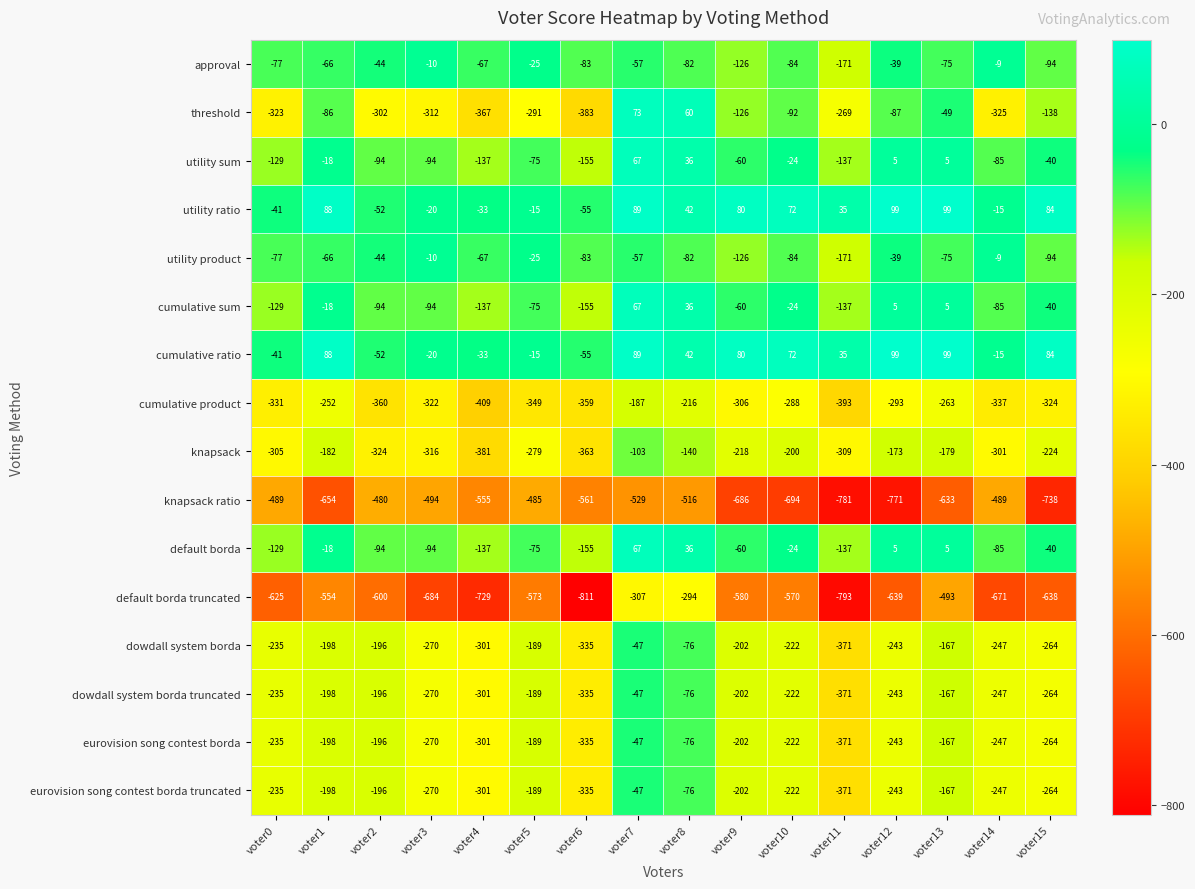

Which category has the lowest value in the knapsack ratio series?

voter11